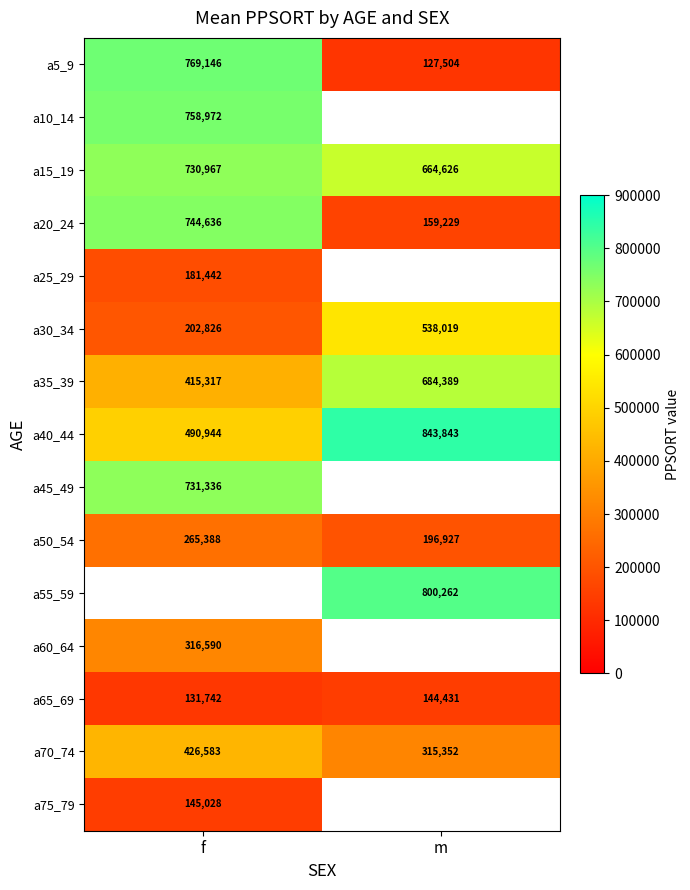

Rank the categories by a70_74 value from highest to lowest.

f, m